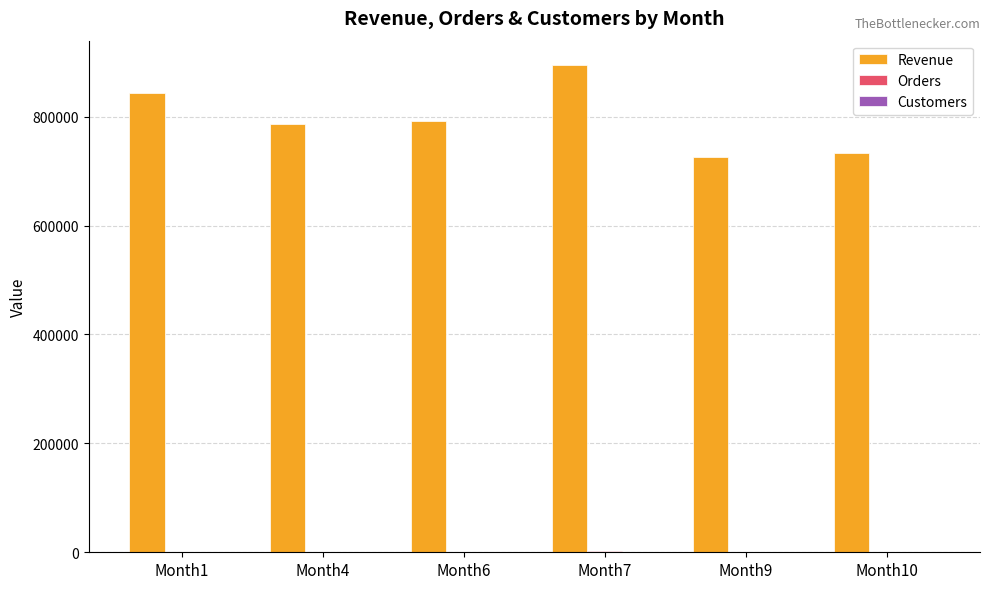

At which category does the chart reach its peak across all series?

Month7